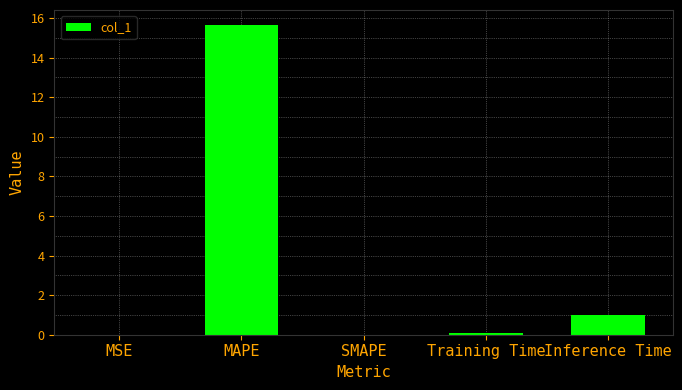

What is the sum of the values at SMAPE and Training Time?

0.1